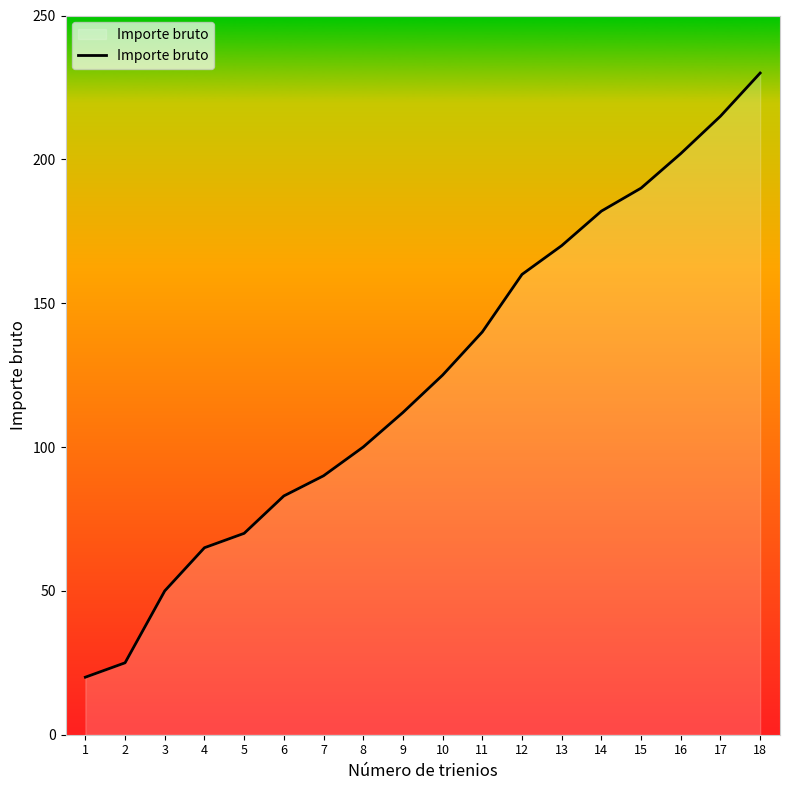

Reading right to left, what are all the values shown in this chart?

230	215	202	190	182	170	160	140	125	112	100	90	83	70	65	50	25	20